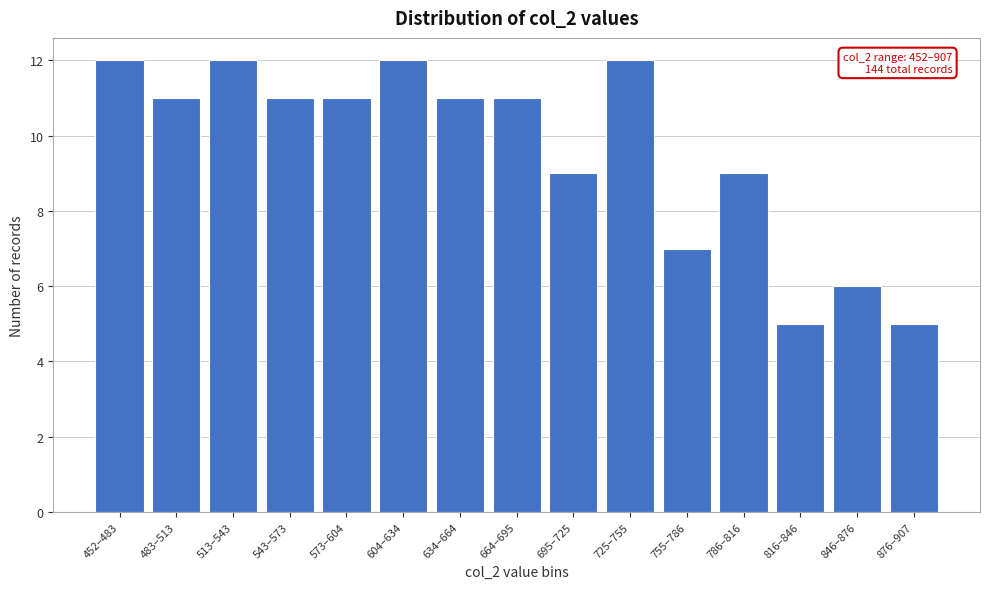

Reading left to right, what are all the values shown in this chart?

12	11	12	11	11	12	11	11	9	12	7	9	5	6	5